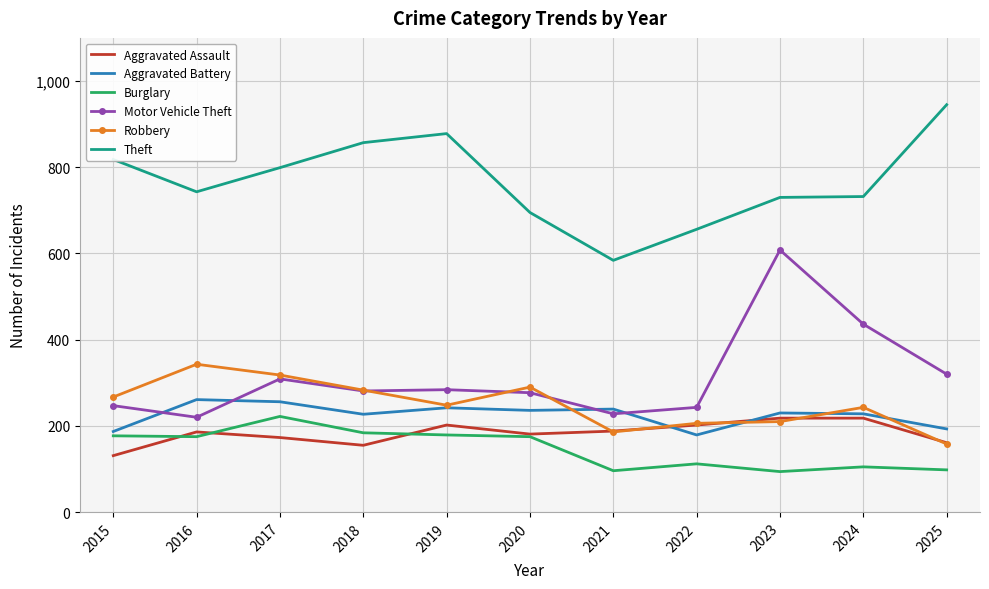

What is the approximate value of Motor Vehicle Theft at 2023, to the nearest 10?

610